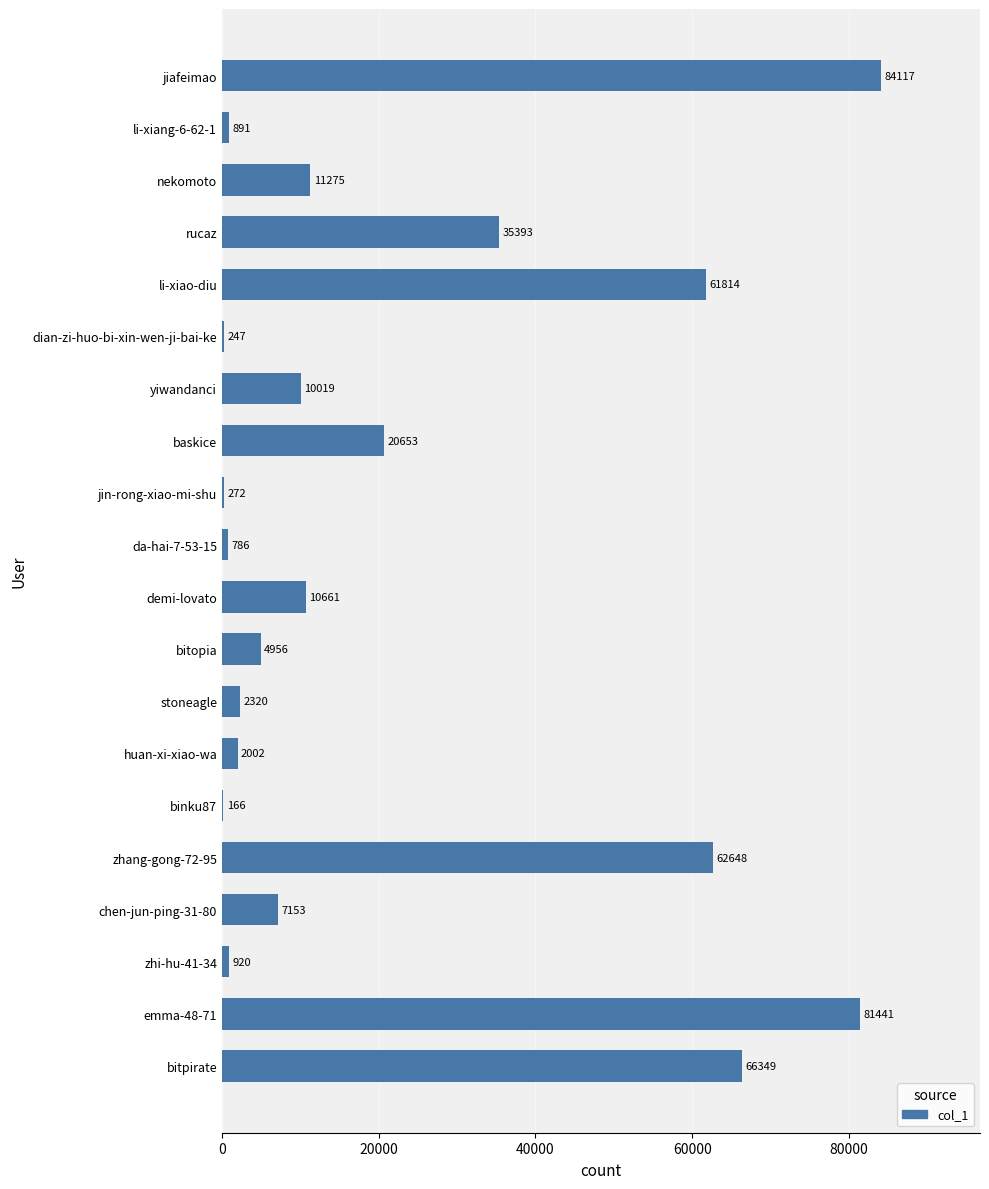

What is the greatest value displayed?

84117